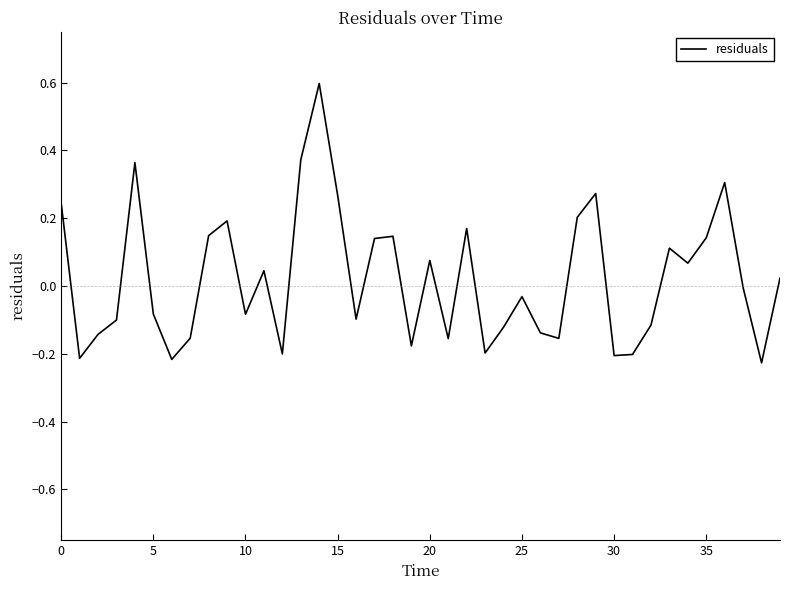

What is the maximum value shown in the chart?

0.6